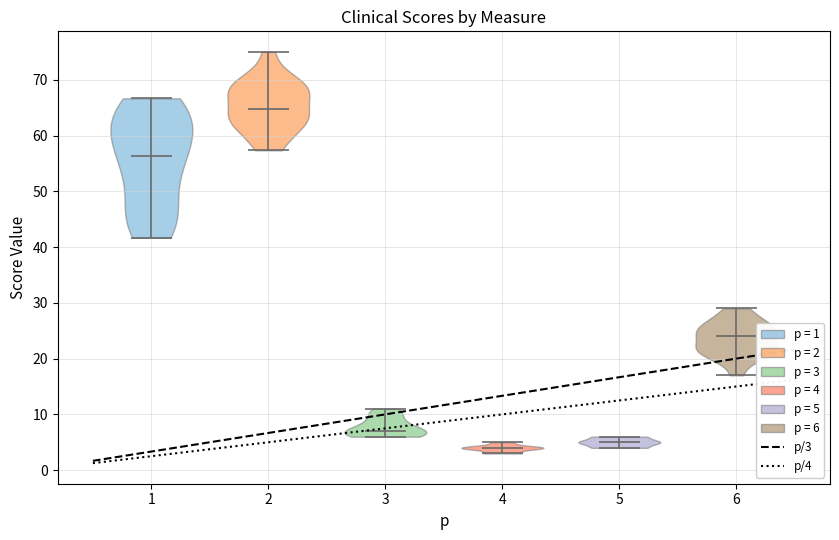

Reading left to right, read every violin against the y-axis: where its median line is, and the lowest and highest points it reaches. The values are not printed on the chart, so give them approximately, as read against the axis.

1: median line 56, lowest point 42, highest point 67
2: median line 65, lowest point 57, highest point 75
3: median line 7, lowest point 6, highest point 11
4: median line 4, lowest point 3, highest point 5
5: median line 5, lowest point 4, highest point 6
6: median line 24, lowest point 17, highest point 29